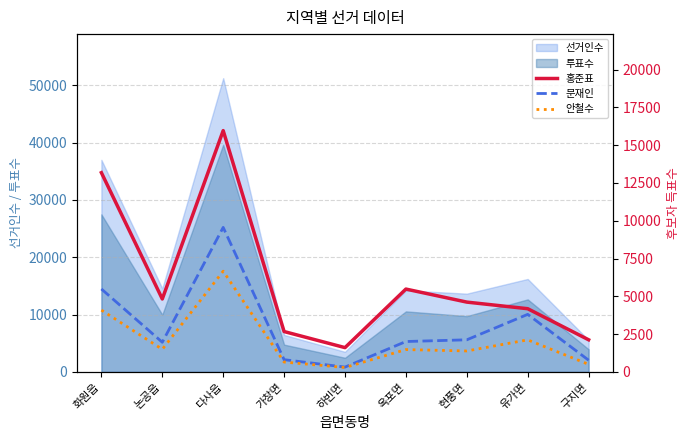

In 문재인, how many points are lower than both neighbors (excluding endpoints)?

2